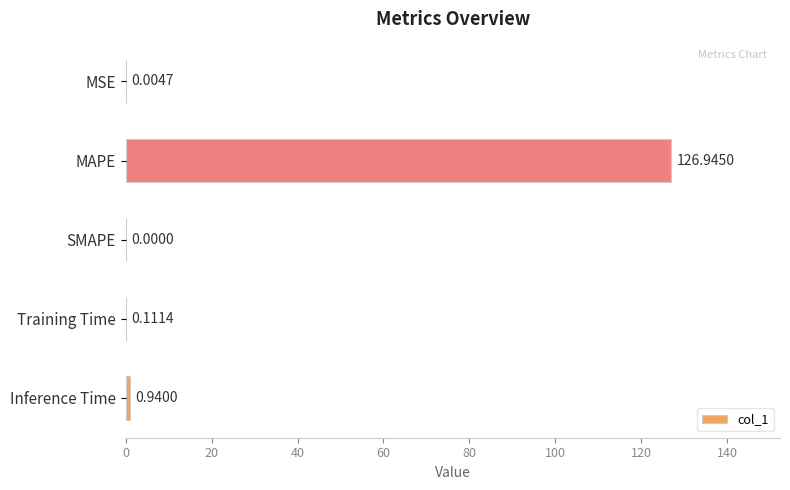

What is the sum of all values?

128.0